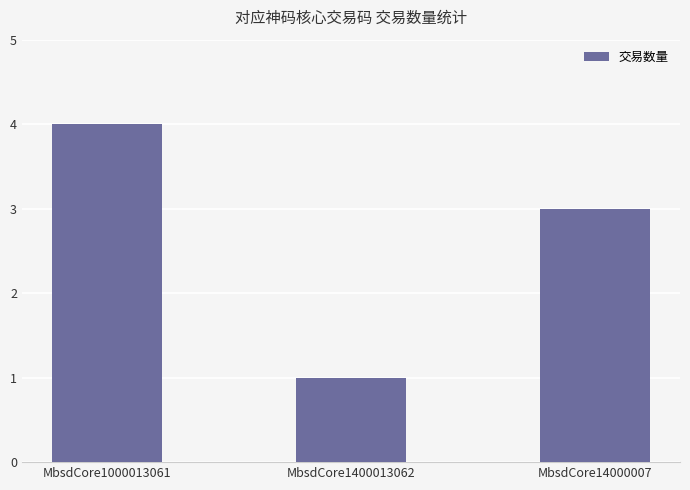

The chart shows a value of 1 at MbsdCore1400013062. True or false?

True